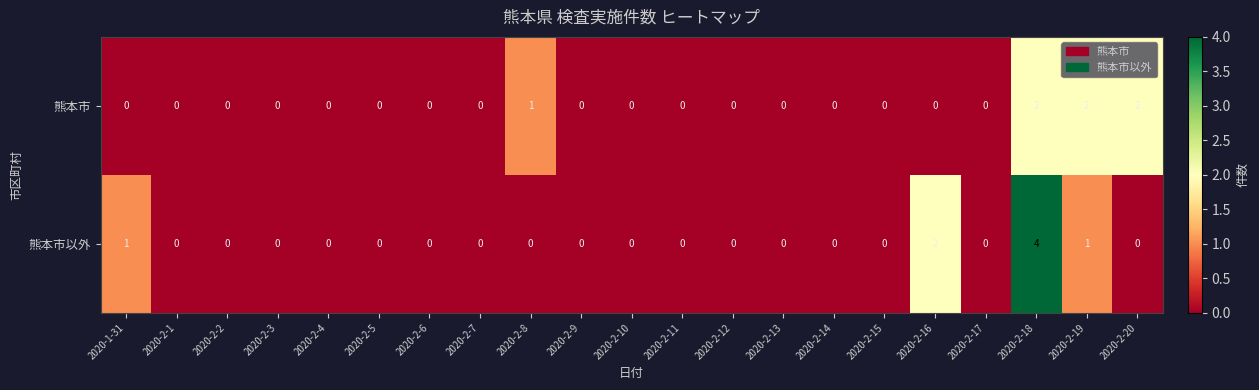

The 熊本市以外 series shows 1 at 2020-2-11. True or false?

False